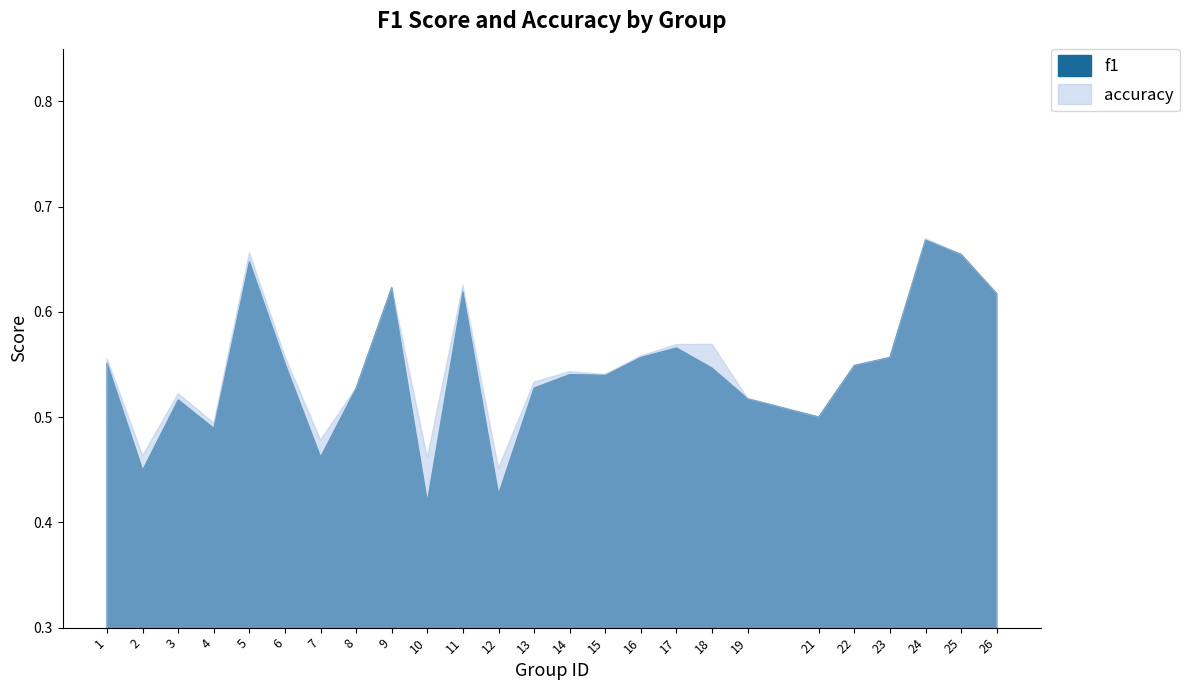

What is the difference between the maximum and minimum values in the accuracy series?

0.2